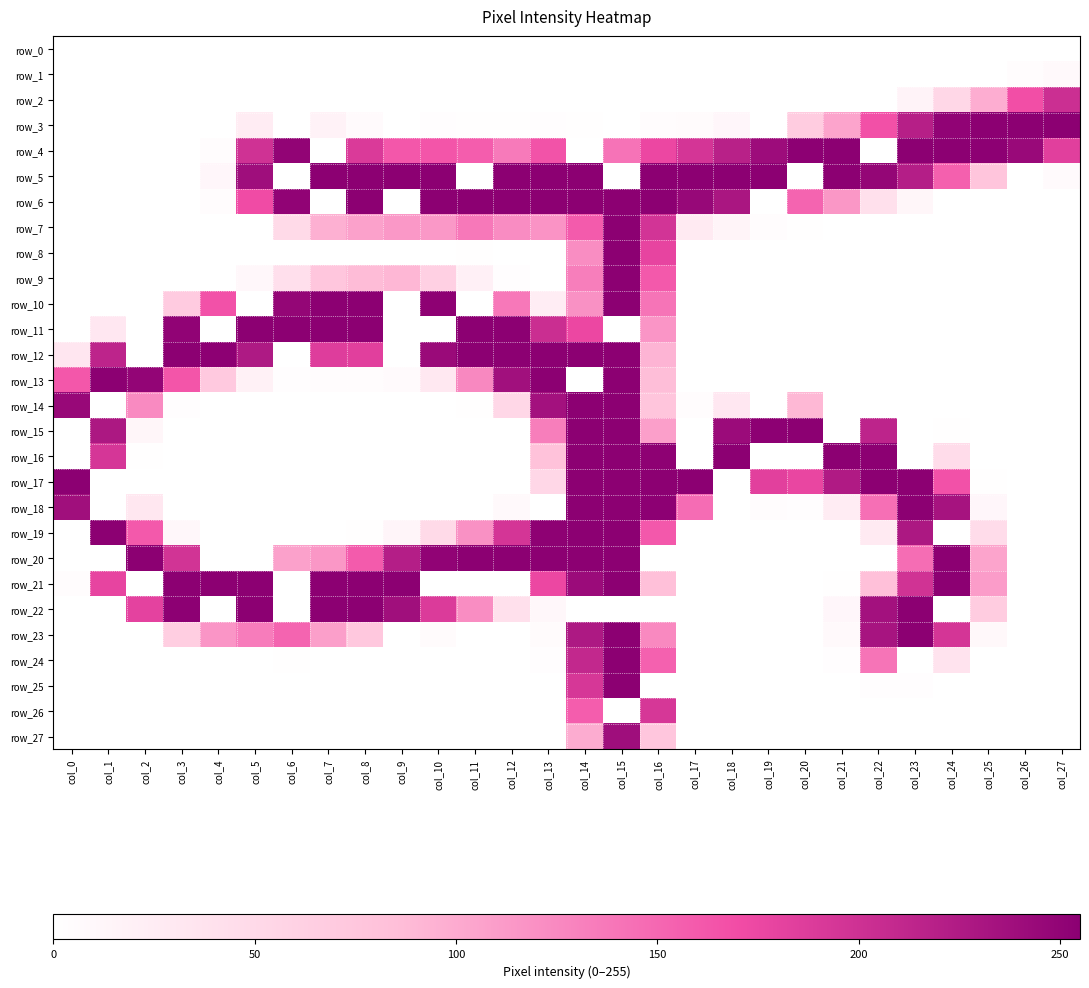

Reading left to right, transcribe all the data shown in this chart.

row_0: 0	0	0	0	0	0	0	0	0	0	0	0	0	0	0	0	0	0	0	0	0	0	0	0	0	0	0	0
row_1: 0	0	0	0	0	0	0	0	0	0	0	0	0	0	0	0	0	0	0	0	0	0	0	0	0	0	3	7
row_2: 0	0	0	0	0	0	0	0	0	0	0	0	0	0	0	0	0	0	0	0	0	0	0	15	53	98	168	202
row_3: 0	0	0	0	0	25	0	17	6	0	2	1	1	2	1	0	3	5	11	0	67	105	167	220	251	255	255	255
row_4: 0	0	0	0	4	199	250	0	190	162	163	157	136	165	0	141	175	195	218	241	254	255	0	255	255	254	244	184
row_5: 0	0	0	0	11	239	0	255	255	255	255	0	255	255	255	0	255	255	255	255	0	255	248	221	155	77	0	6
row_6: 0	0	0	0	3	171	251	0	255	0	255	255	255	255	255	255	255	246	230	0	152	115	41	12	0	0	0	0
row_7: 0	0	0	0	0	0	49	96	107	114	114	137	123	118	159	255	196	27	14	4	1	0	0	0	0	0	0	0
row_8: 0	0	0	0	0	0	0	0	0	0	0	1	0	0	122	255	179	0	0	0	0	0	0	0	0	0	0	0
row_9: 0	0	0	0	0	10	42	75	87	91	62	19	2	0	133	255	160	0	0	0	0	0	0	0	0	0	0	0
row_10: 0	0	0	69	166	0	248	255	255	0	253	0	137	24	119	255	140	0	0	0	0	0	0	0	0	0	0	0
row_11: 0	31	0	251	0	255	255	255	255	0	0	255	255	203	175	0	116	0	0	0	0	0	0	0	0	0	0	0
row_12: 33	214	0	255	254	226	0	186	184	0	243	255	255	255	255	255	93	0	0	0	0	0	0	0	0	0	0	0
row_13: 162	255	249	163	71	18	2	3	3	6	30	126	237	255	0	255	86	0	0	0	0	0	0	0	0	0	0	0
row_14: 245	0	124	2	0	0	0	0	0	0	0	1	53	236	255	255	77	3	31	0	90	0	0	0	0	0	0	0
row_15: 0	228	12	0	0	0	0	0	0	0	0	0	0	133	255	255	109	0	242	254	255	0	214	0	1	0	0	0
row_16: 0	194	1	0	0	0	0	0	0	0	0	0	0	81	255	255	253	0	255	0	0	255	255	0	46	0	0	0
row_17: 255	0	0	0	0	0	0	0	0	0	0	0	0	53	255	255	255	255	0	183	177	225	255	255	166	1	0	0
row_18: 238	0	32	0	0	0	0	0	0	0	0	0	8	0	255	255	254	146	0	3	2	25	144	255	233	11	0	0
row_19: 0	255	160	10	0	0	0	0	1	13	49	119	195	253	255	255	161	0	0	0	0	0	27	228	0	46	0	0
row_20: 0	0	255	197	0	0	107	115	159	221	251	255	255	255	255	255	0	0	0	0	0	0	0	145	255	105	0	0
row_21: 4	179	0	255	255	255	0	255	255	255	0	0	0	175	242	255	84	0	0	0	0	1	84	198	255	111	0	0
row_22: 0	0	181	254	0	255	0	255	255	238	189	122	41	10	0	0	0	0	0	0	0	11	236	255	0	68	0	0
row_23: 0	0	0	65	116	134	152	109	73	0	5	0	0	5	227	255	125	0	0	0	0	7	232	255	195	9	0	0
row_24: 0	0	0	0	0	0	1	0	0	0	0	0	0	2	210	255	154	0	0	0	0	2	140	0	37	0	0	0
row_25: 0	0	0	0	0	0	0	0	0	0	0	0	0	0	193	255	0	0	0	0	0	0	2	2	0	0	0	0
row_26: 0	0	0	0	0	0	0	0	0	0	0	0	0	0	157	0	193	0	0	0	0	0	0	0	0	0	0	0
row_27: 0	0	0	0	0	0	0	0	0	0	0	0	0	0	99	239	75	0	0	0	0	0	0	0	0	0	0	0